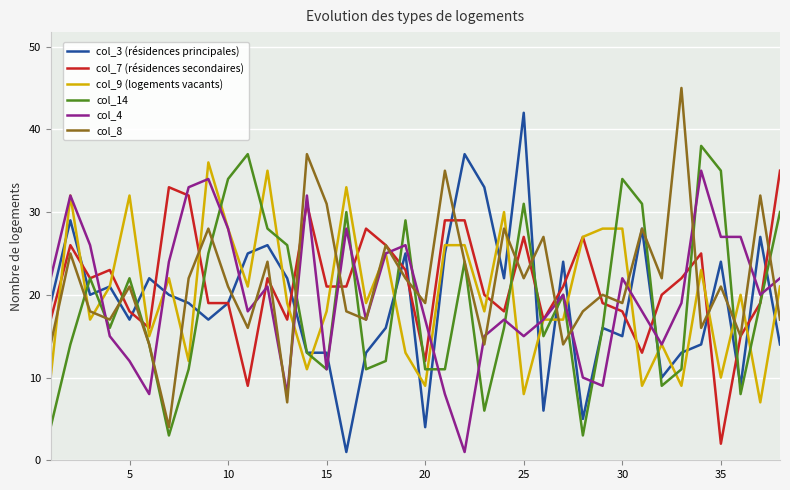

After their last crossing, which series has the higher values: col_4 or col_7 (résidences secondaires)?

col_7 (résidences secondaires)